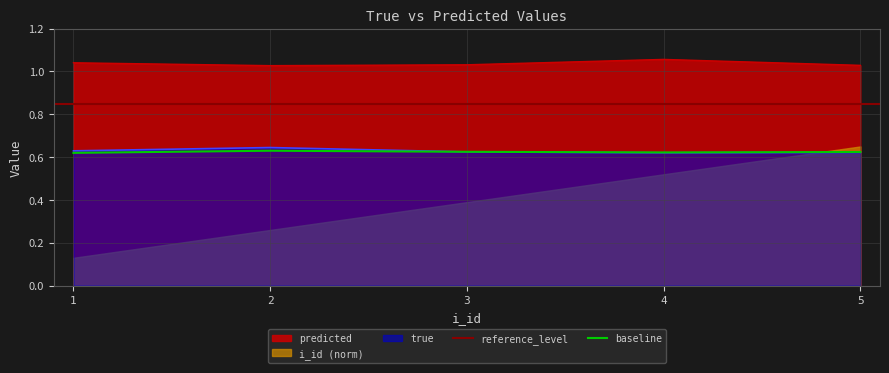

True or false: predicted has more than 2 points higher than both neighbors.

False